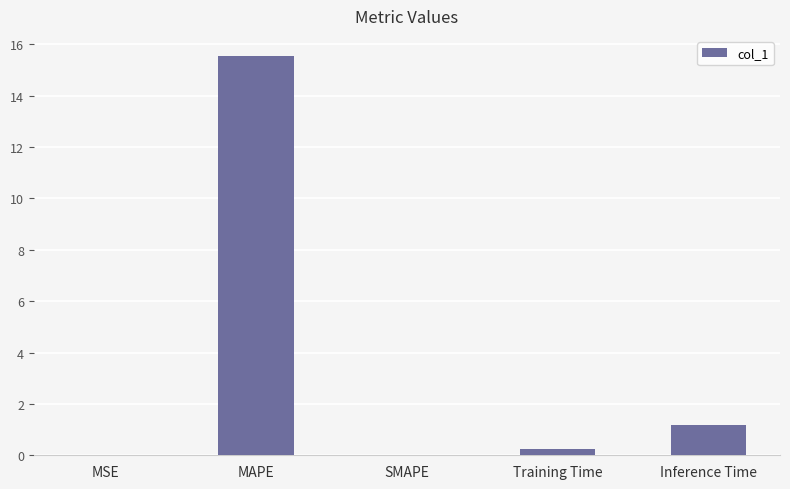

Where is the data nearest to the value 7?

Inference Time